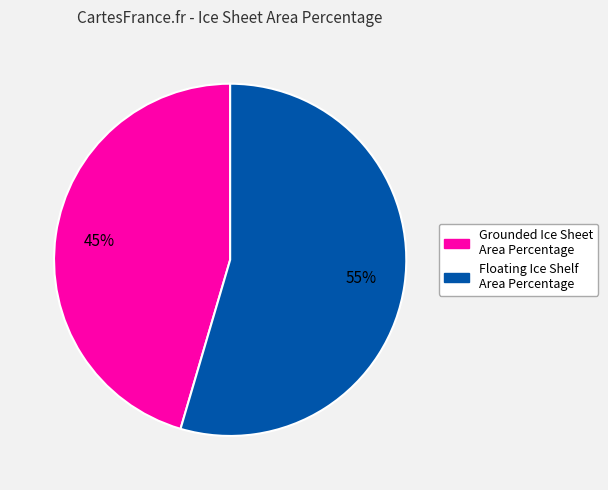

Rank the categories by value from highest to lowest.

Floating Ice Shelf Area Percentage, Grounded Ice Sheet Area Percentage